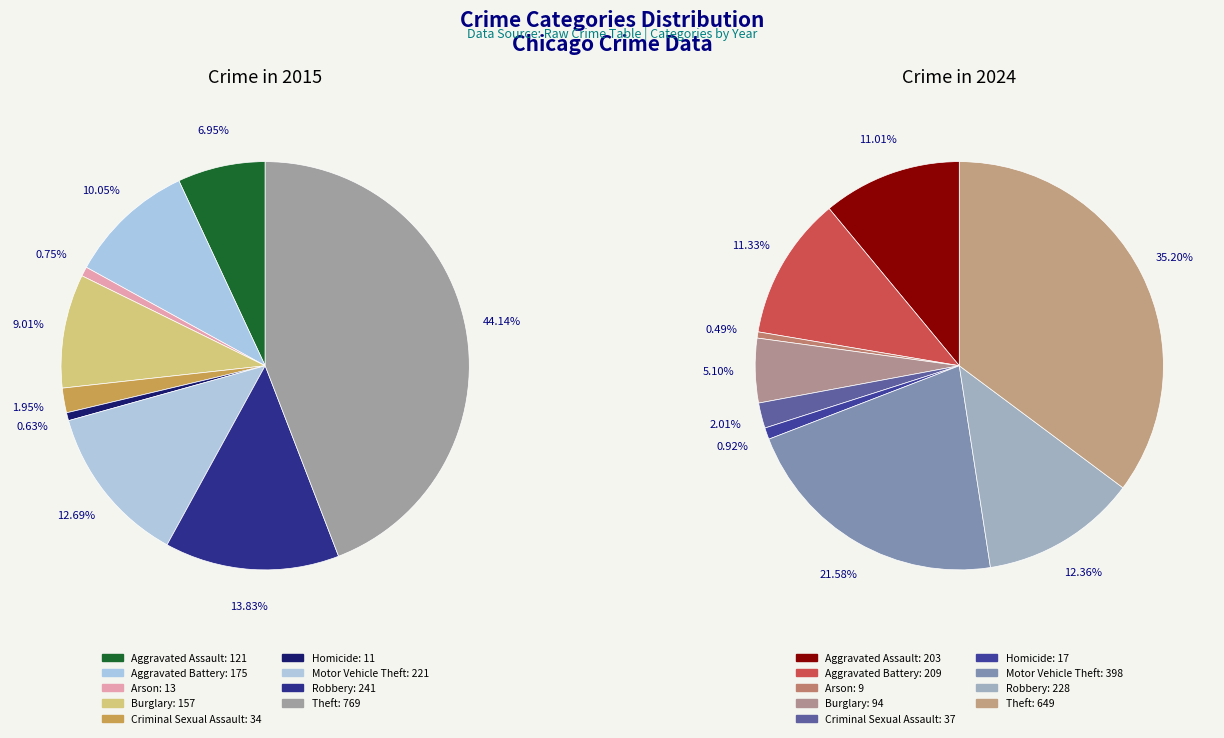

What percentage is the Motor Vehicle Theft slice, to the nearest percent?

13%